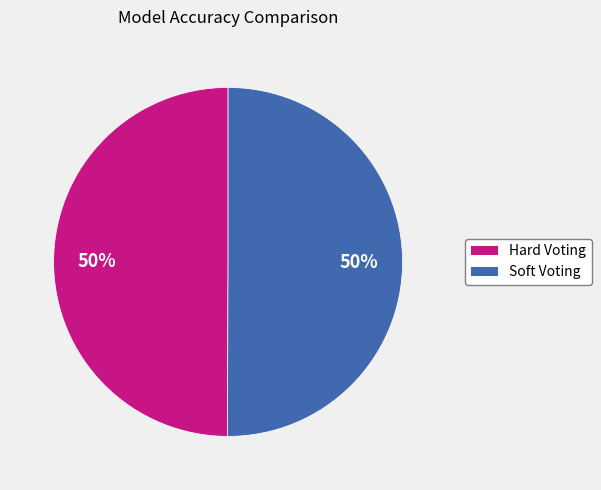

Count the number of slices in the pie.

2